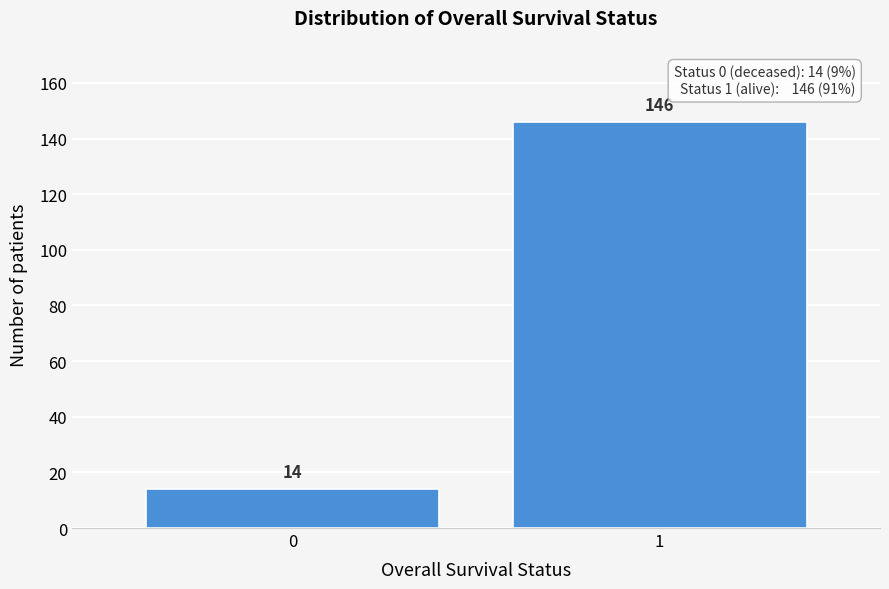

Reading right to left, what are all the values shown in this chart?

146	14